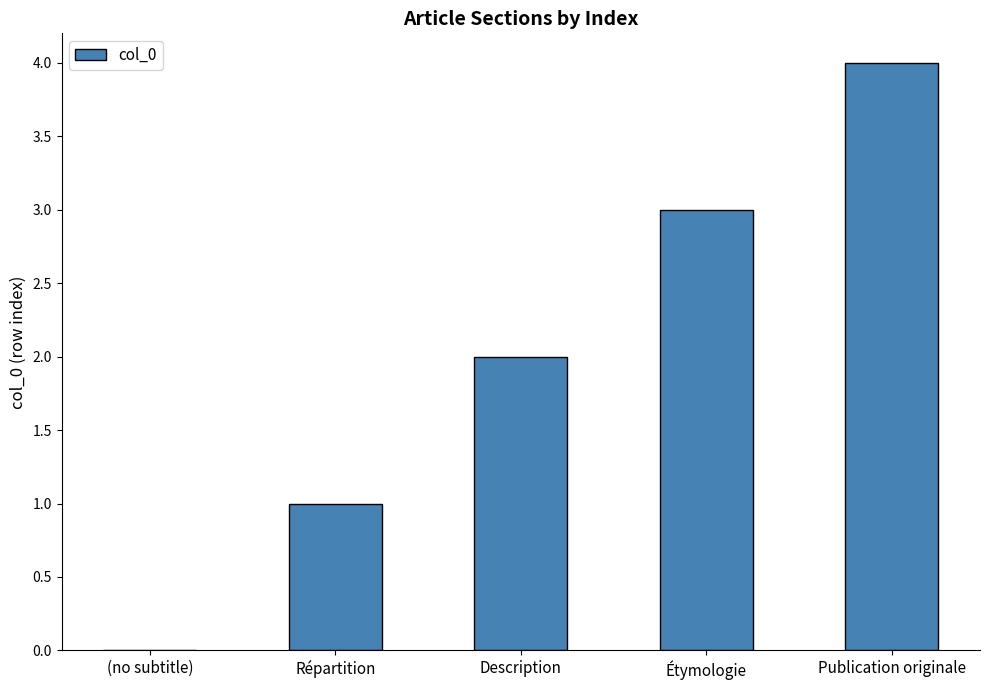

What is the sum of the values at Étymologie and (no subtitle)?

3